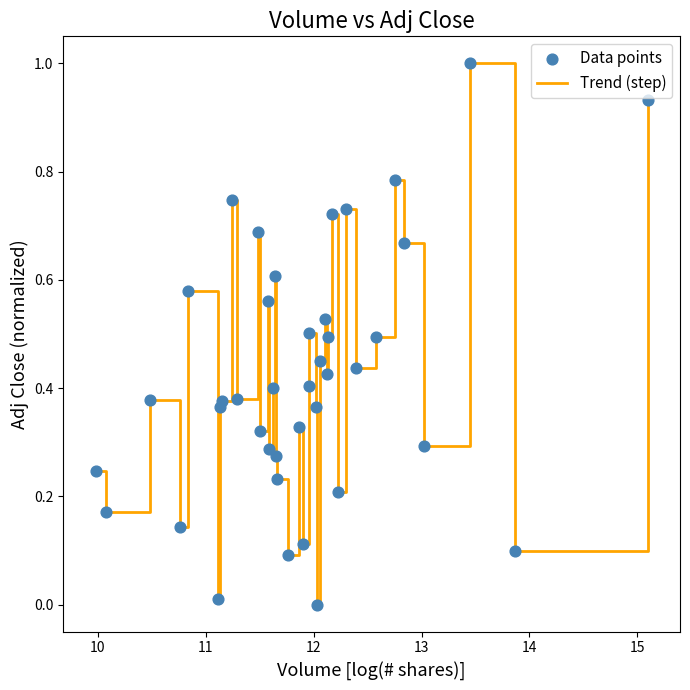

What is the maximum value shown in the chart?

1.0